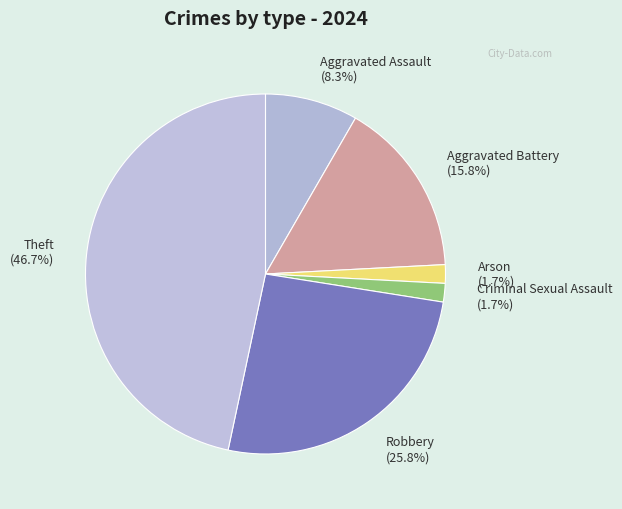

Do Robbery and Criminal Sexual Assault together represent more than half of the pie?

No